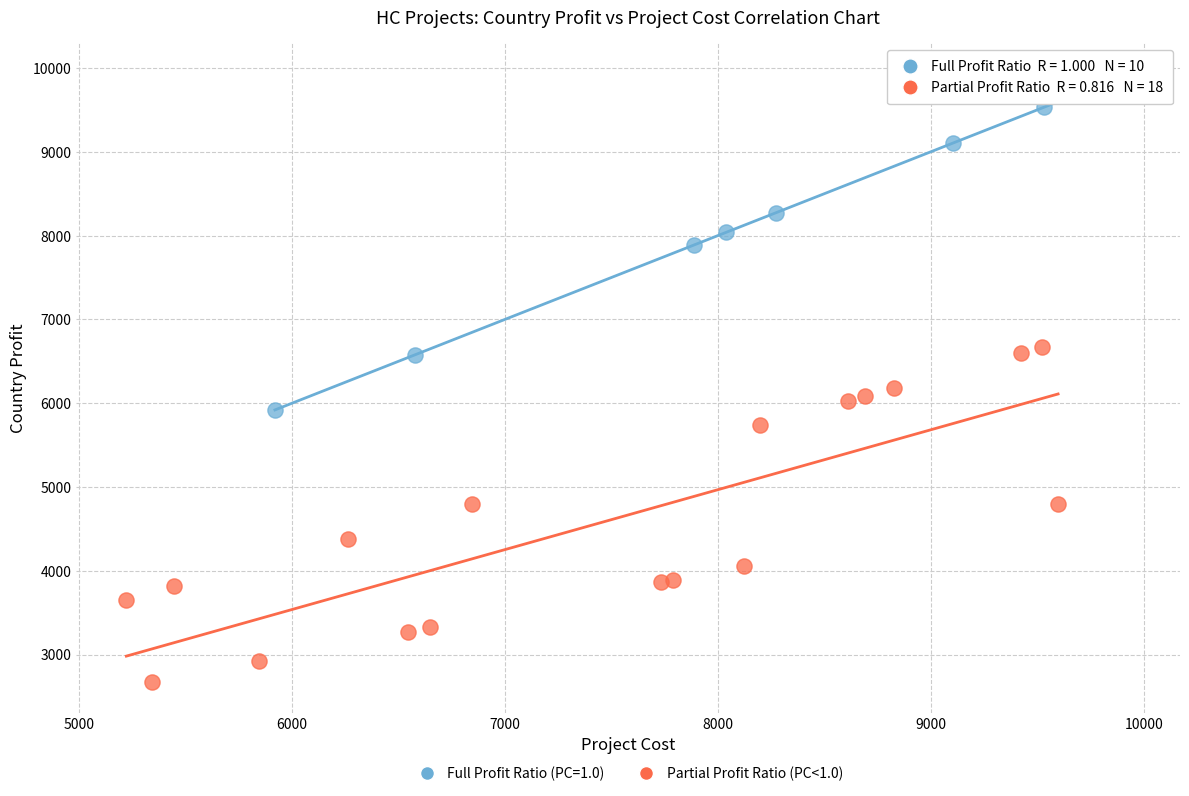

Which series contains the highest Y value?

Full Profit Ratio (PC=1.0)